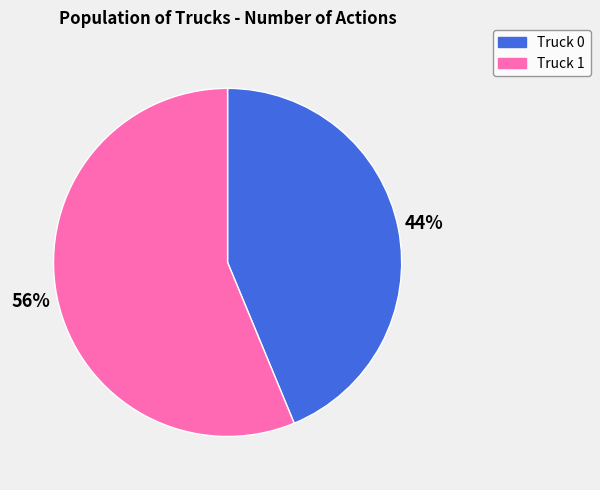

The Truck 1 slice represents 44% of the pie. True or false?

False